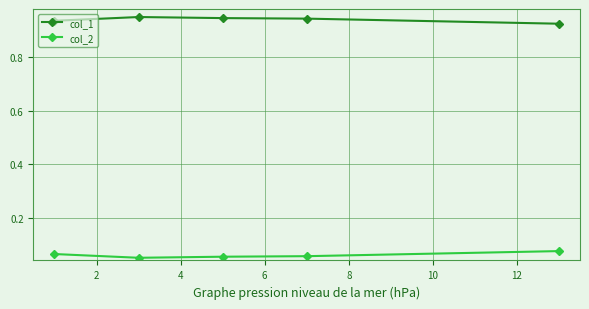

True or false: col_1 and col_2 intersect in this chart.

False